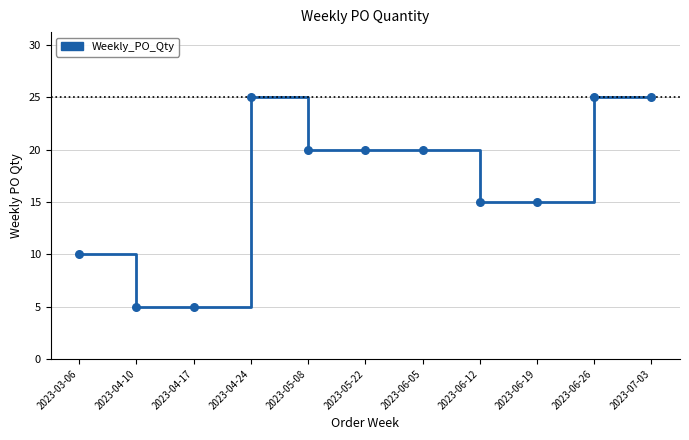

What is the ratio of the value at 2023-04-17 to the value at 2023-06-12?

0.3